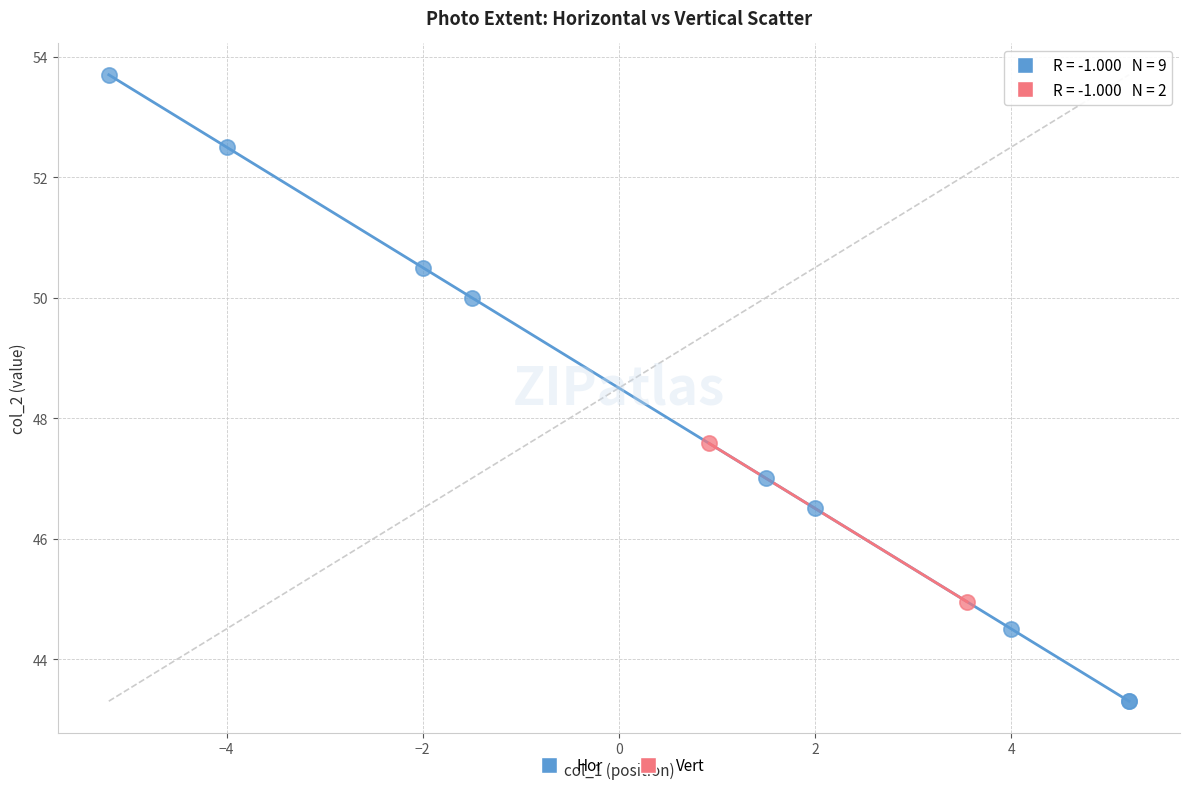

What are all the series names shown in the legend?

Hor, Vert